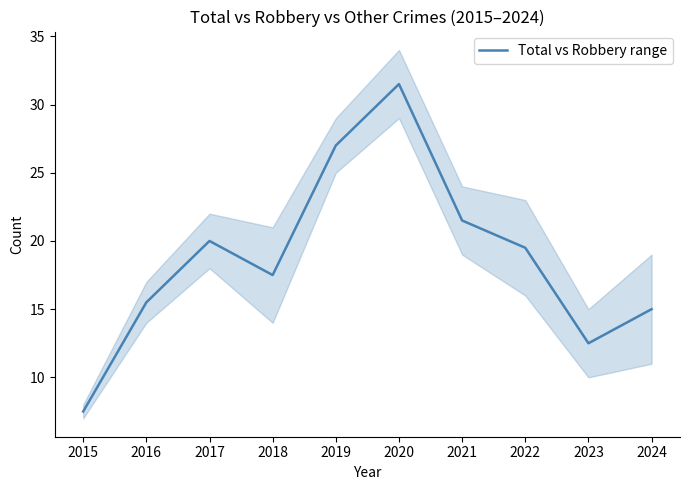

What is the change in value from 2021 to 2023?

-9.0